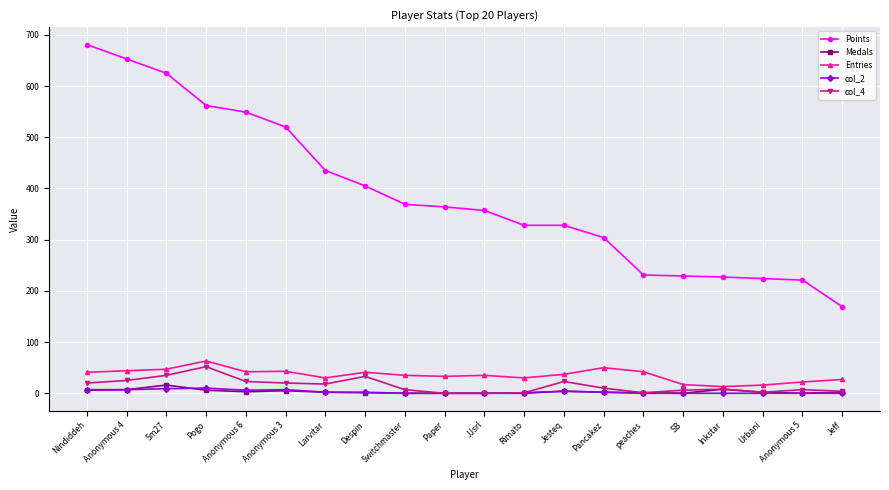

Is it true that Entries equals 50 at Pancakez?

True